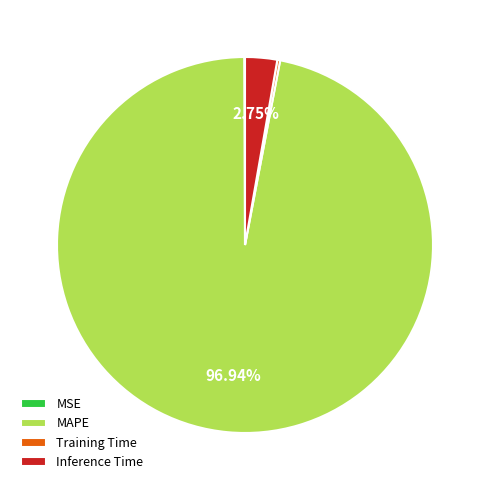

Is there any slice that represents more than half of the pie?

Yes